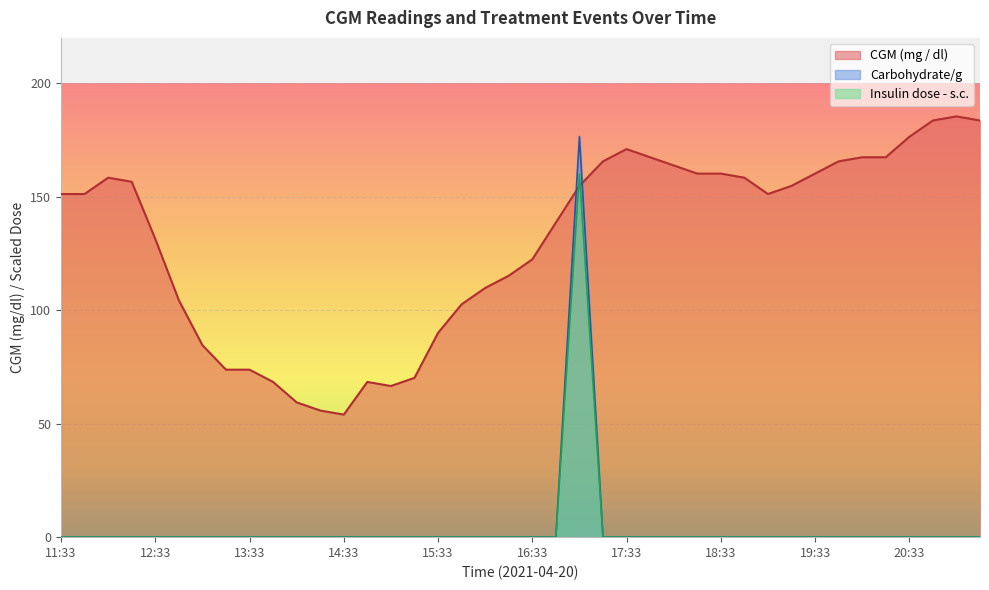

What is the label of the 17th point from the left?

15:33